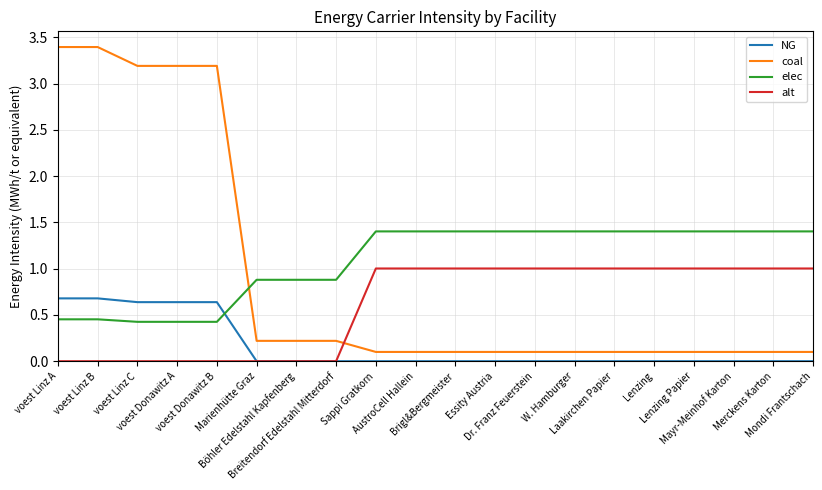

What is the greatest value displayed?

3.4